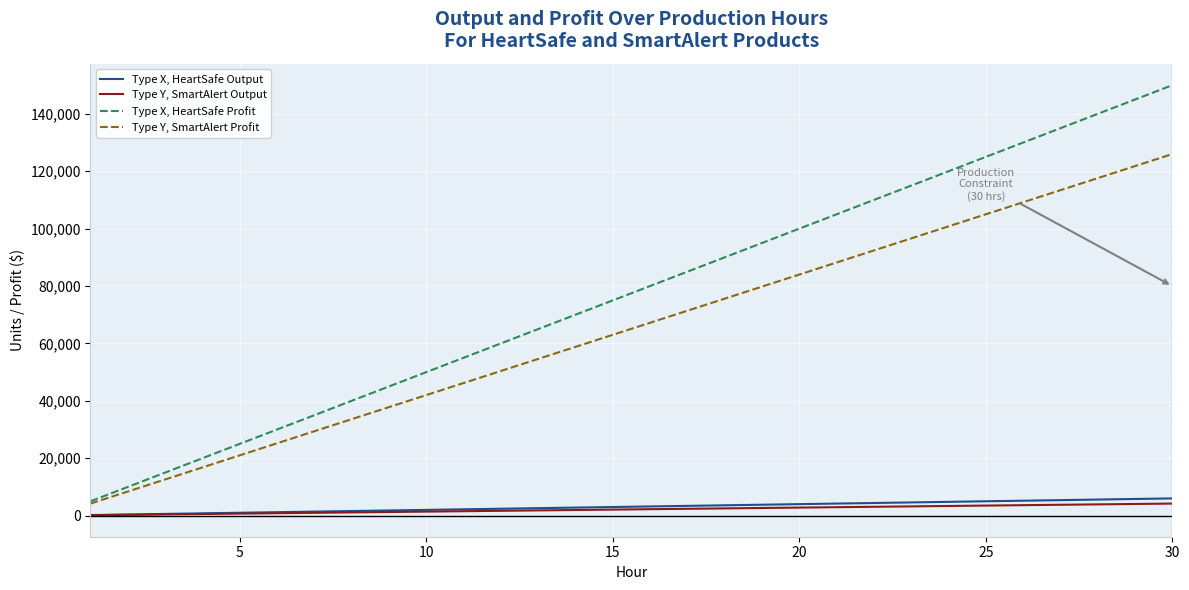

List the series in order of their peak value, lowest first.

Type Y, SmartAlert Output, Type X, HeartSafe Output, Type Y, SmartAlert Profit, Type X, HeartSafe Profit